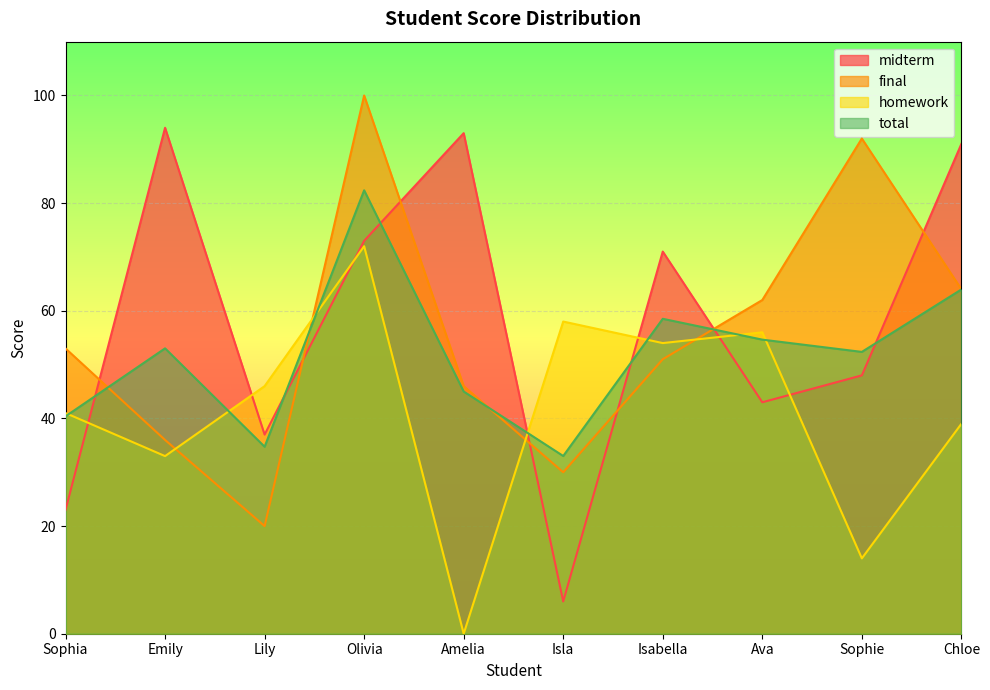

How many data points in homework are above 46?

4